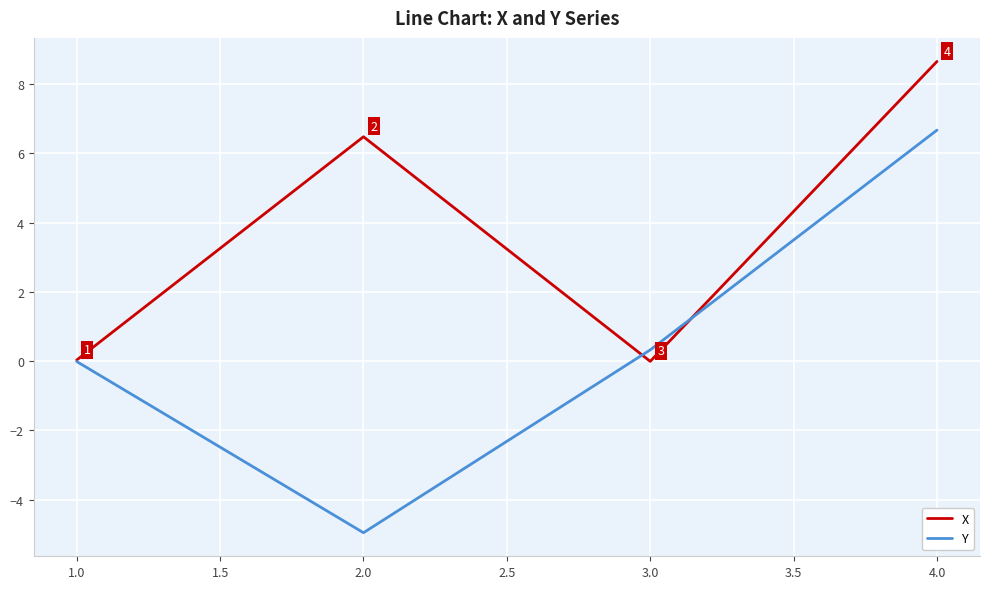

Which series has the largest range (max minus min)?

Y